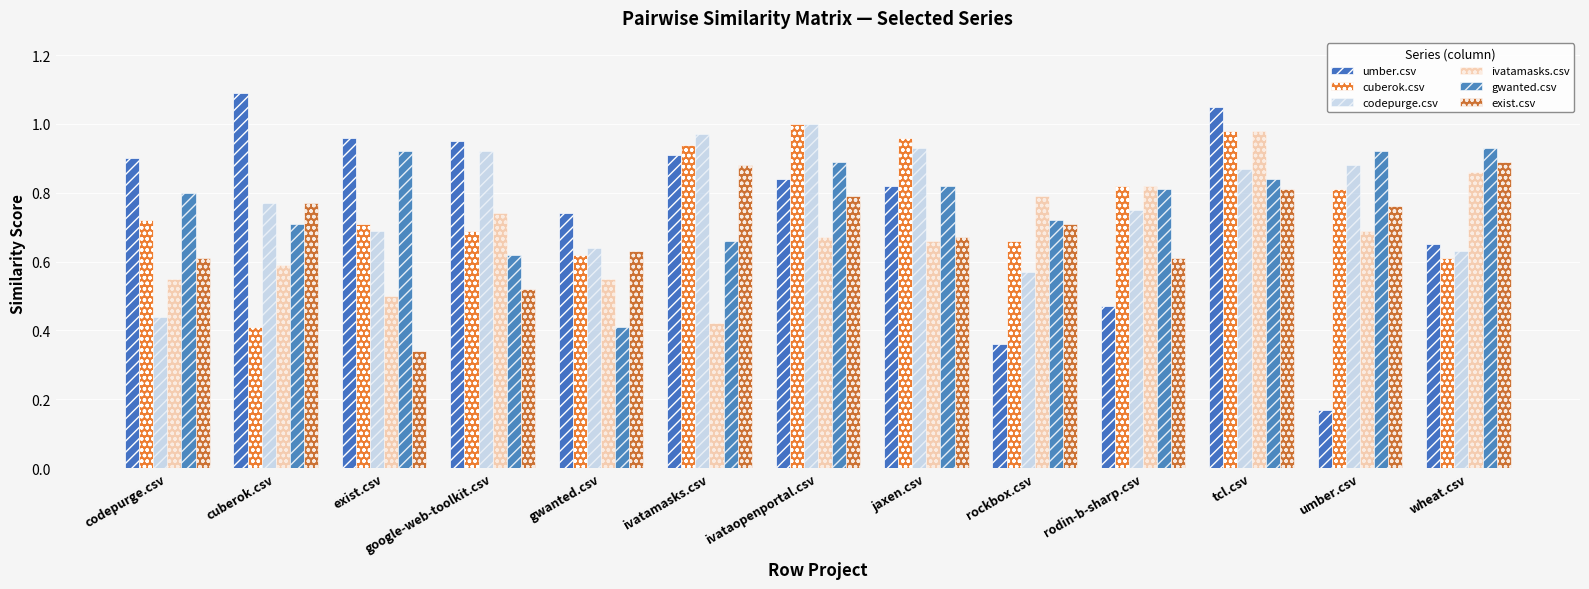

What position from the left is ivataopenportal.csv?

7